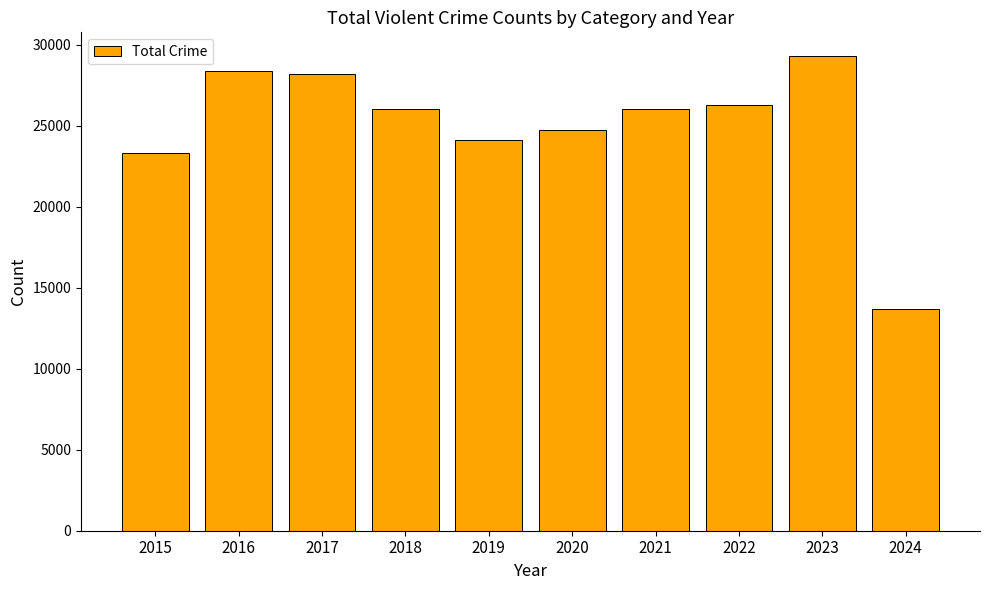

At which label is the value closest to 21499?

2015